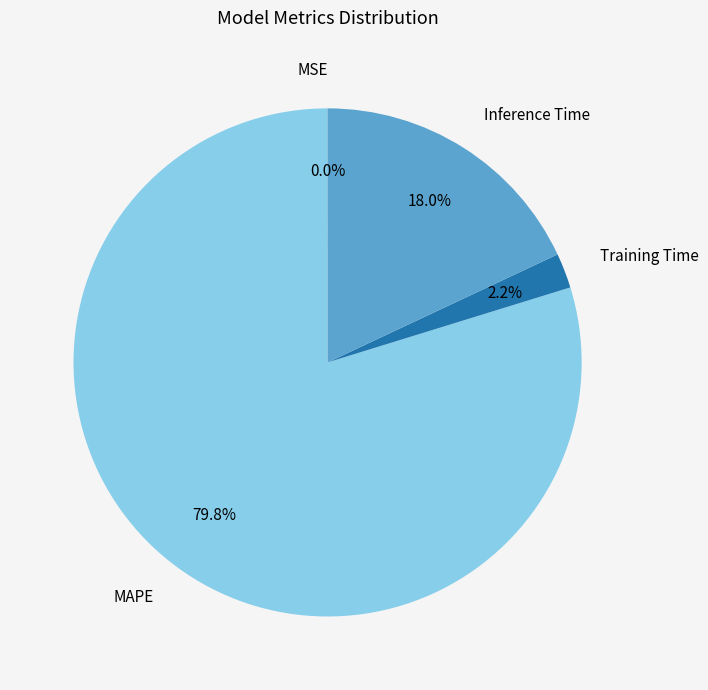

Which category accounts for the majority?

MAPE